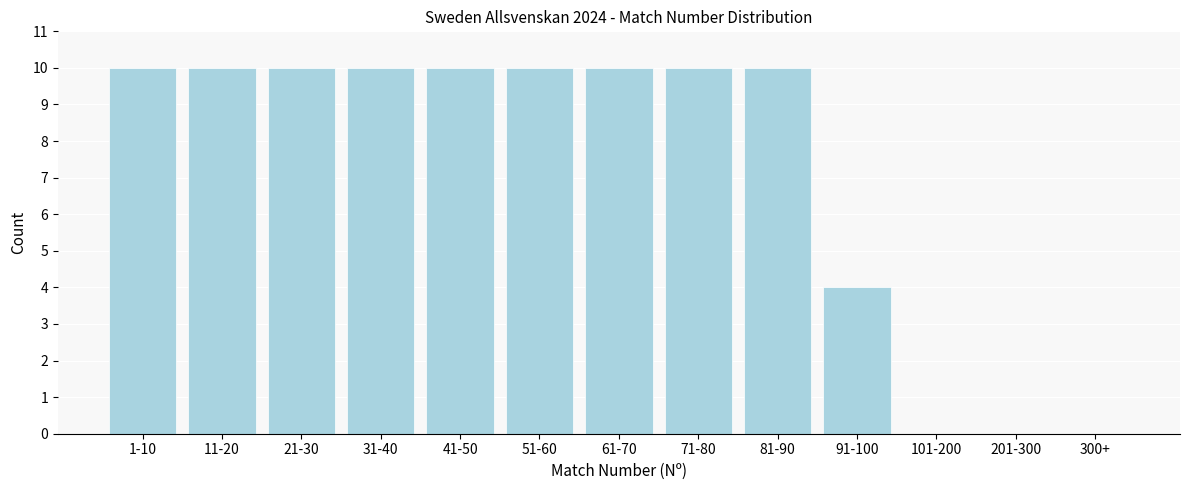

Reading left to right, what are all the values shown in this chart?

1-10=10	11-20=10	21-30=10	31-40=10	41-50=10	51-60=10	61-70=10	71-80=10	81-90=10	91-100=4	101-200=0	201-300=0	300+=0